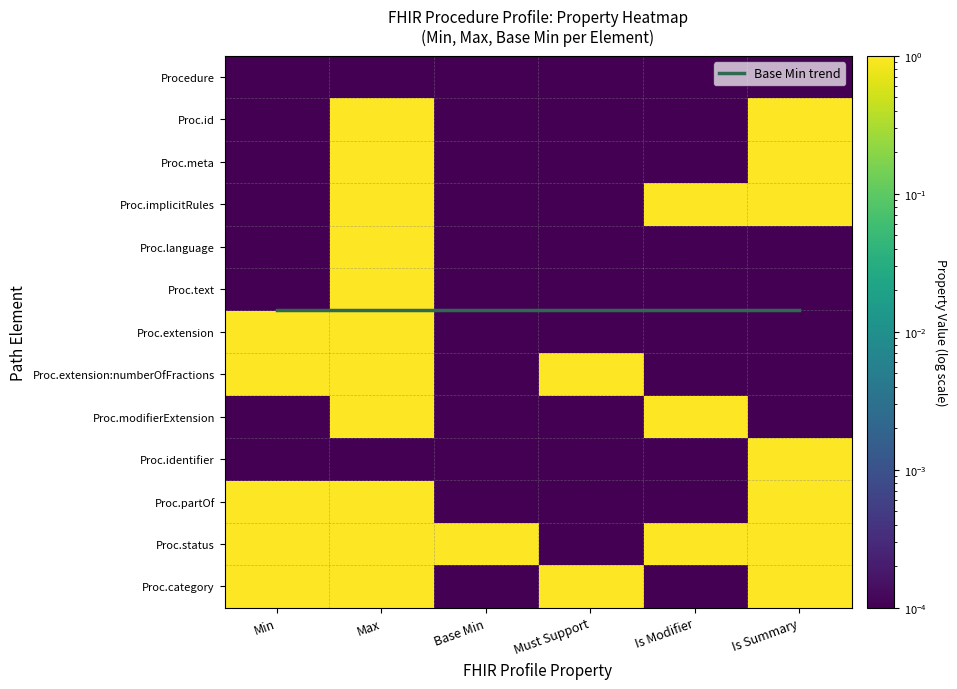

What is the average value of the Proc.id series?

0.3